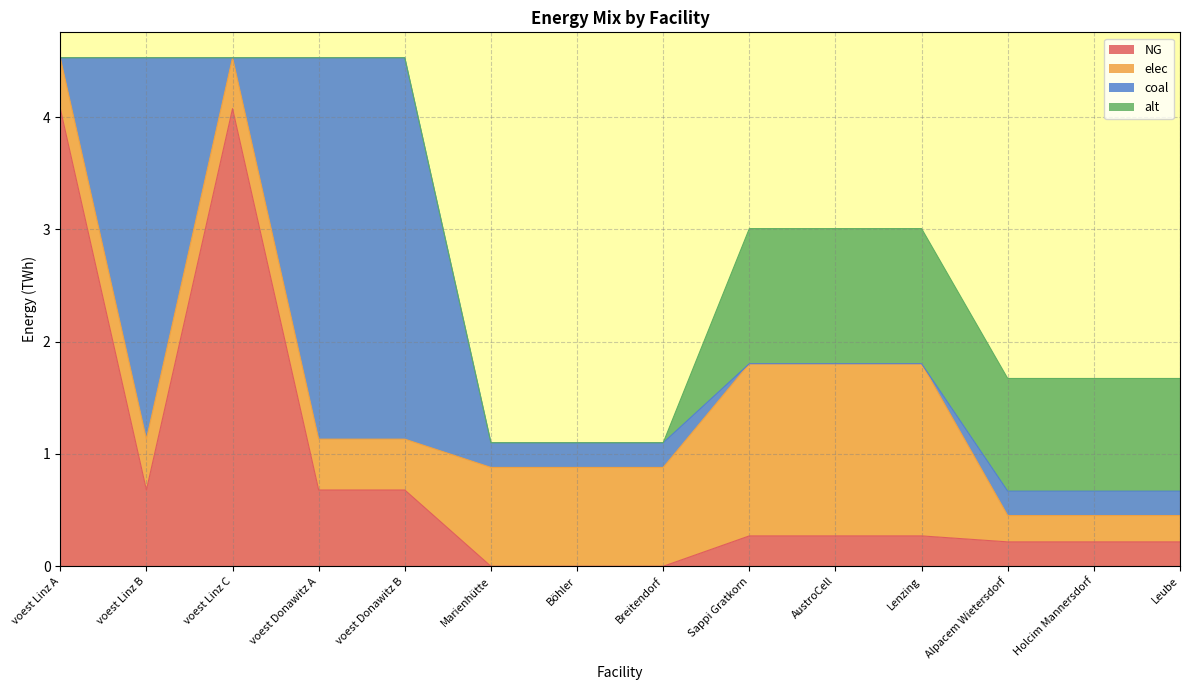

Which label corresponds to the smallest value in the chart?

Marienhütte